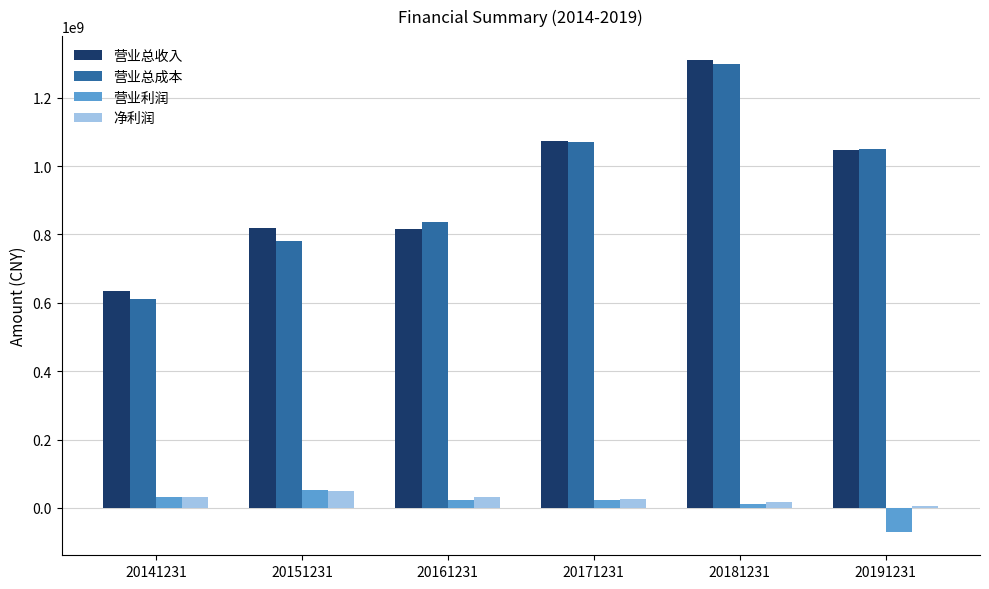

How many groups of bars are there?

6